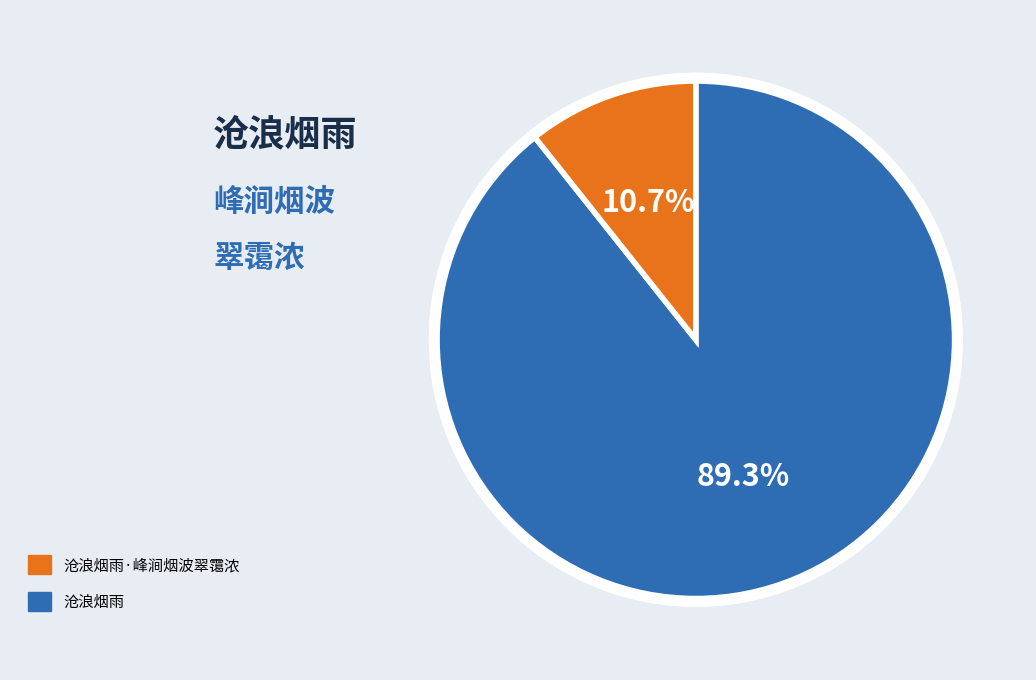

Is there a majority slice in this chart?

Yes